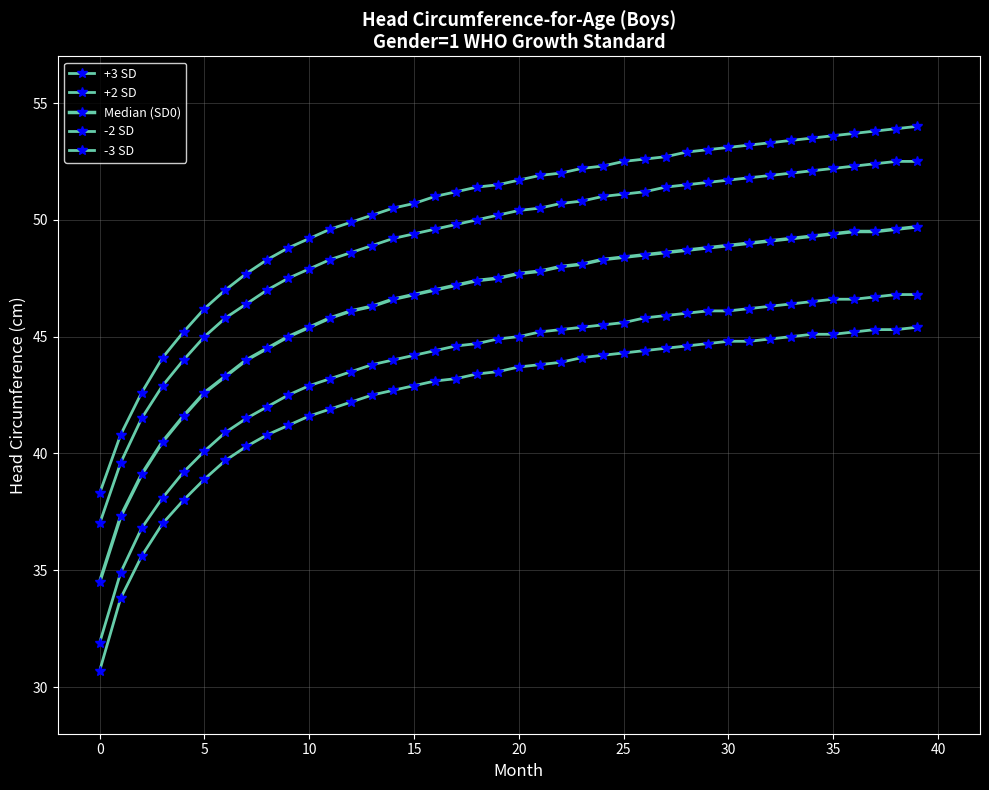

At which label does +2 SD first exceed 50?

19